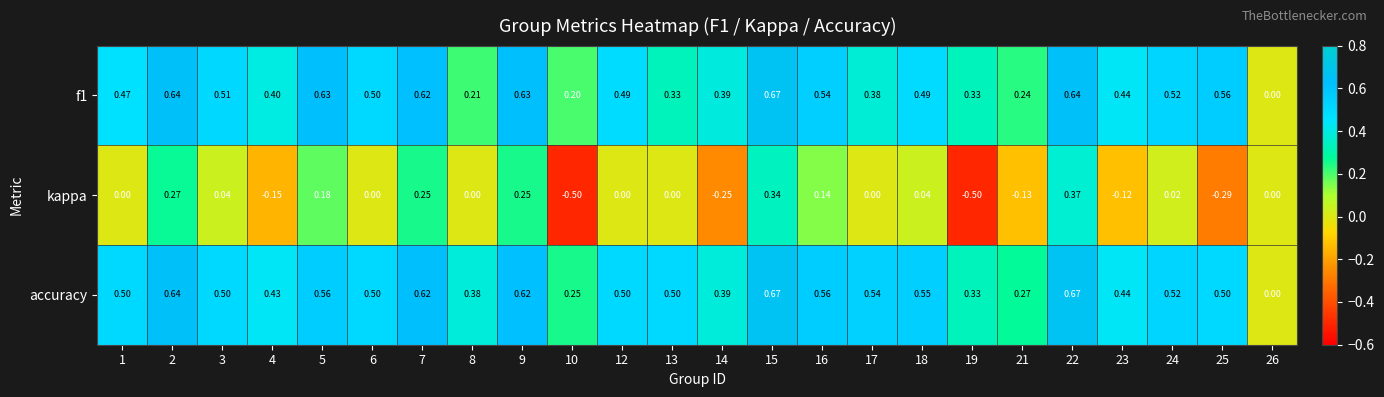

Which series has the largest total across all categories?

accuracy